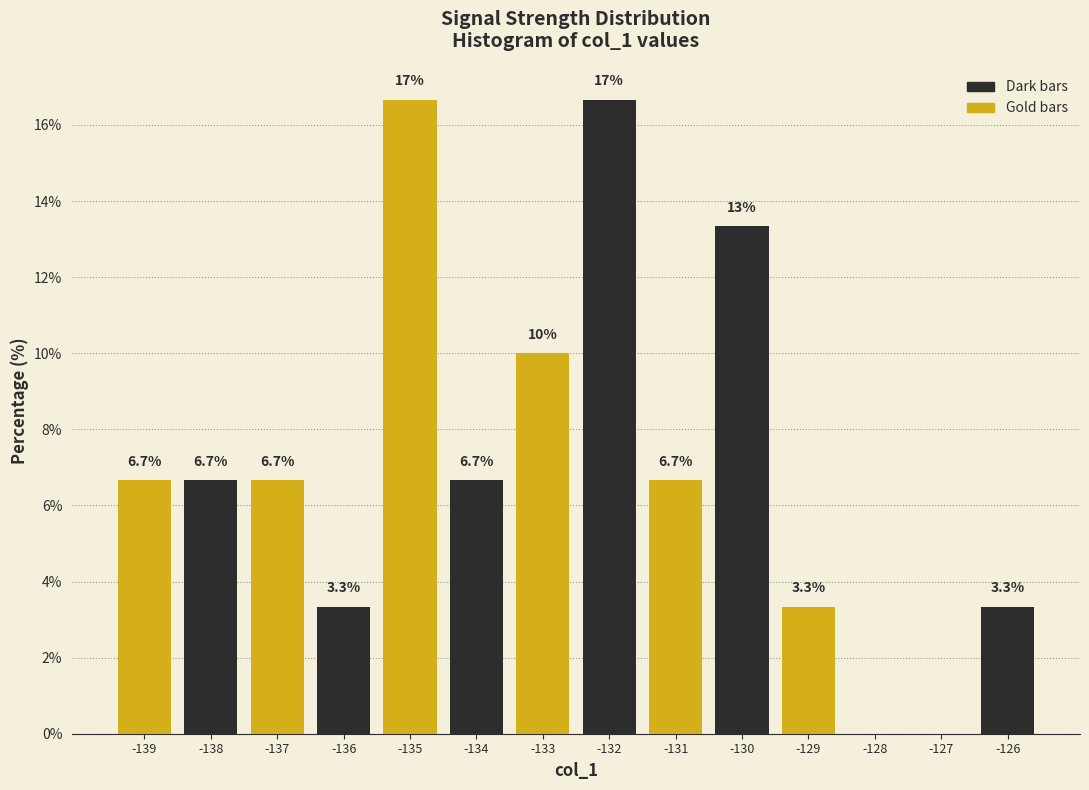

Reading left to right, transcribe all the data shown in this chart.

-139=6.7	-138=6.7	-137=6.7	-136=3.3	-135=16.7	-134=6.7	-133=10.0	-132=16.7	-131=6.7	-130=13.3	-129=3.3	-128=0.0	-127=0.0	-126=3.3